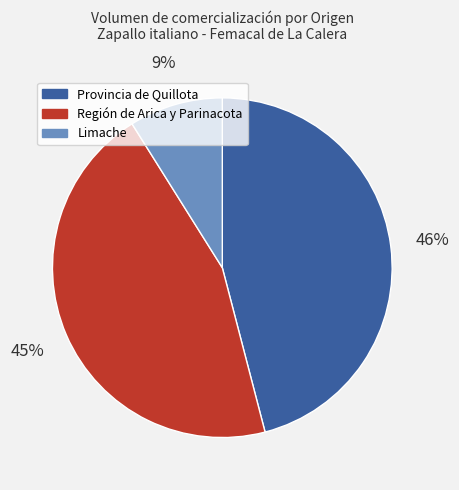

True or false: Limache accounts for 14% of the total.

False